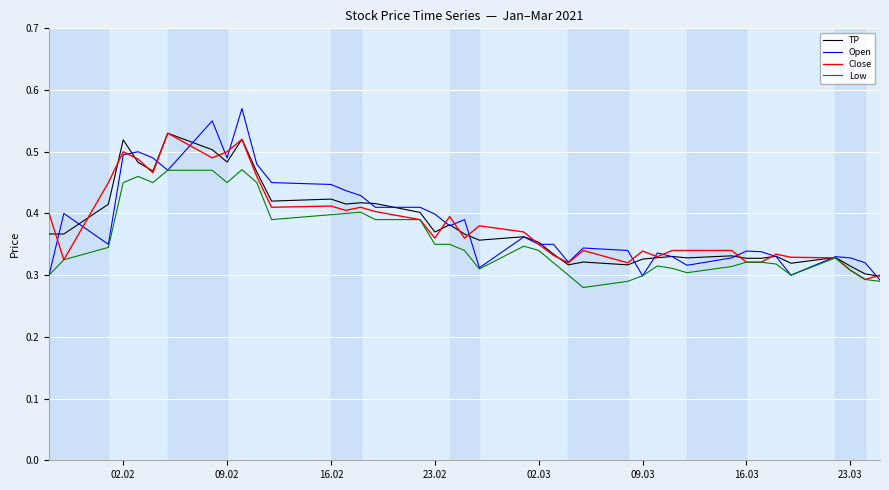

True or false: TP and Close cross at least once.

True